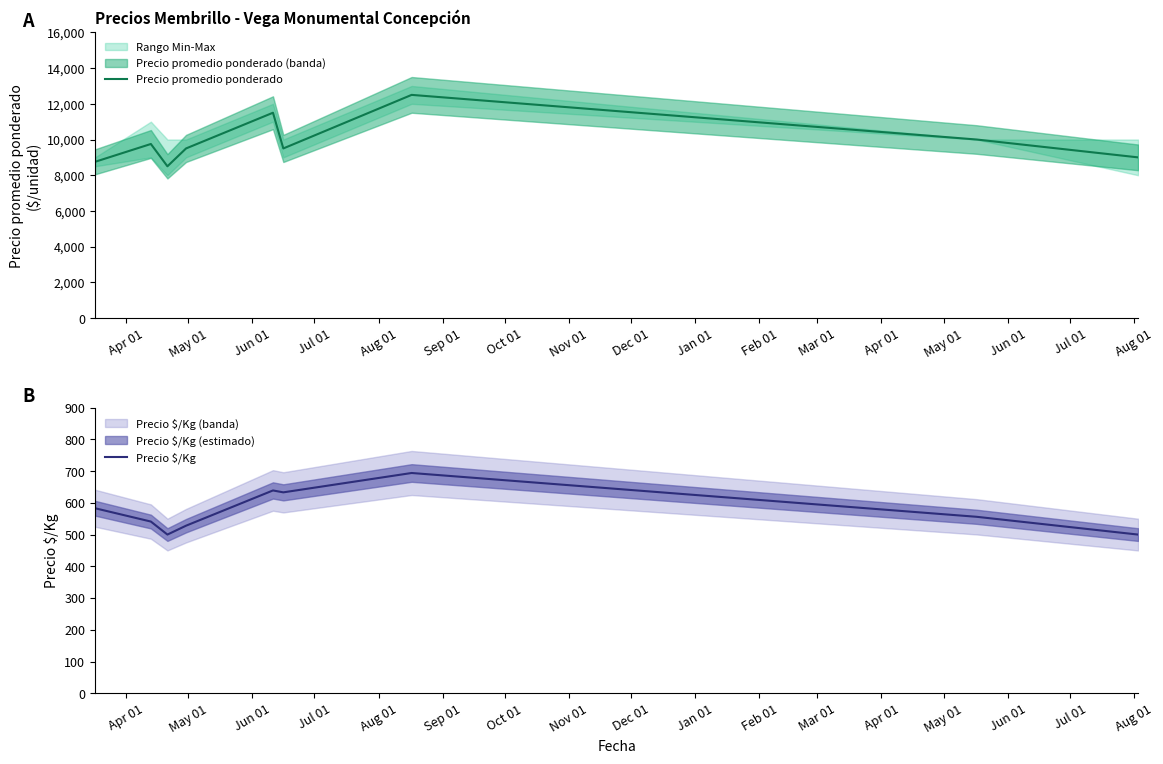

Does the chart have visible grid lines?

No